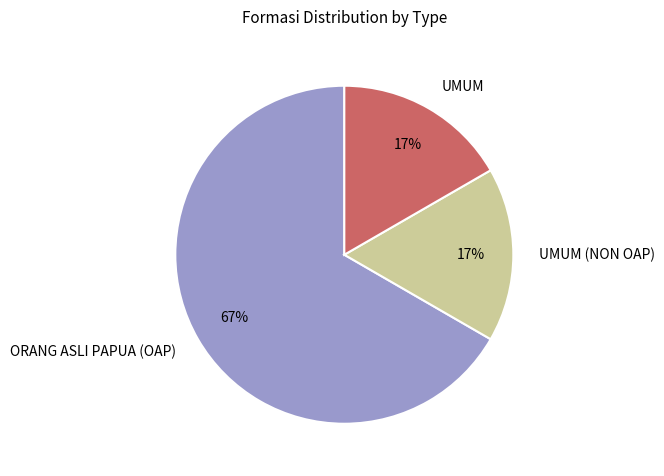

Is there any slice that represents more than half of the pie?

Yes